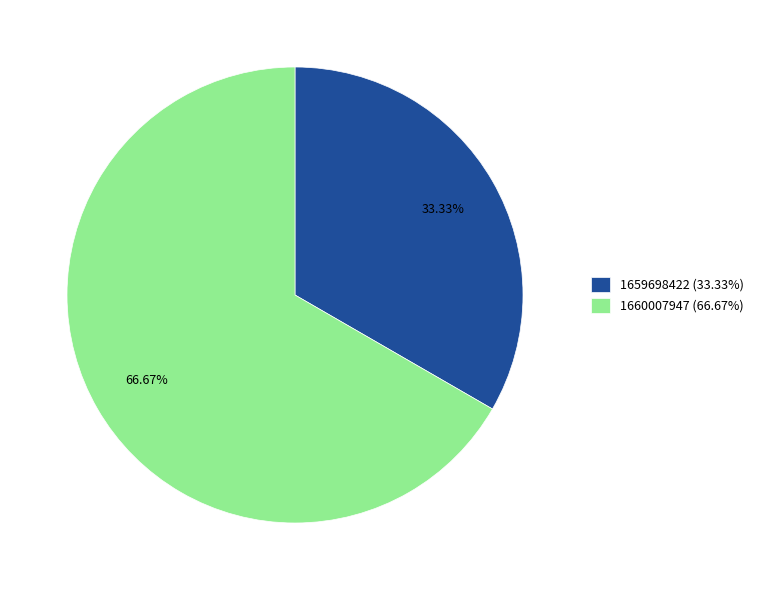

Rank the categories by value from highest to lowest.

1660007947 (66.67%), 1659698422 (33.33%)